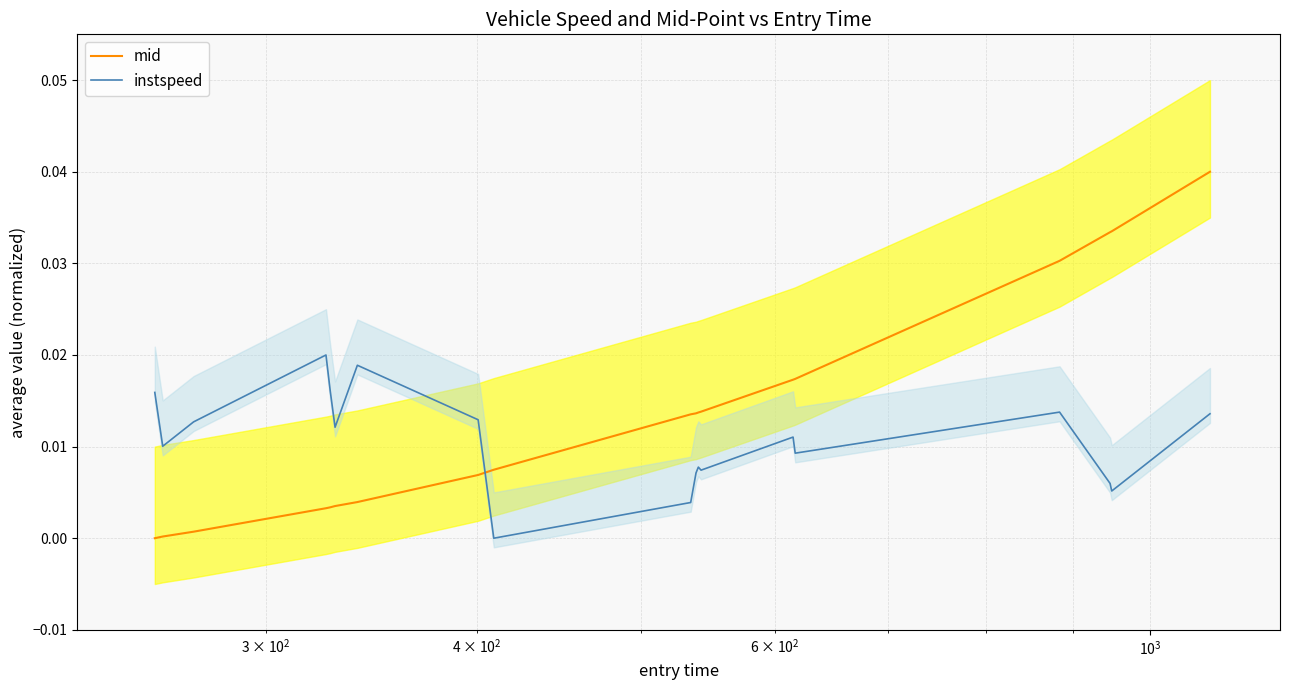

How many times do mid and instspeed cross each other?

1